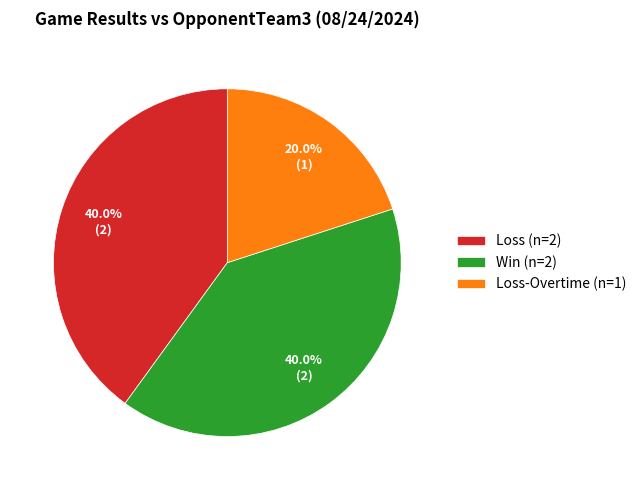

Does Loss-Overtime (n=1) account for over 50% of the chart?

No